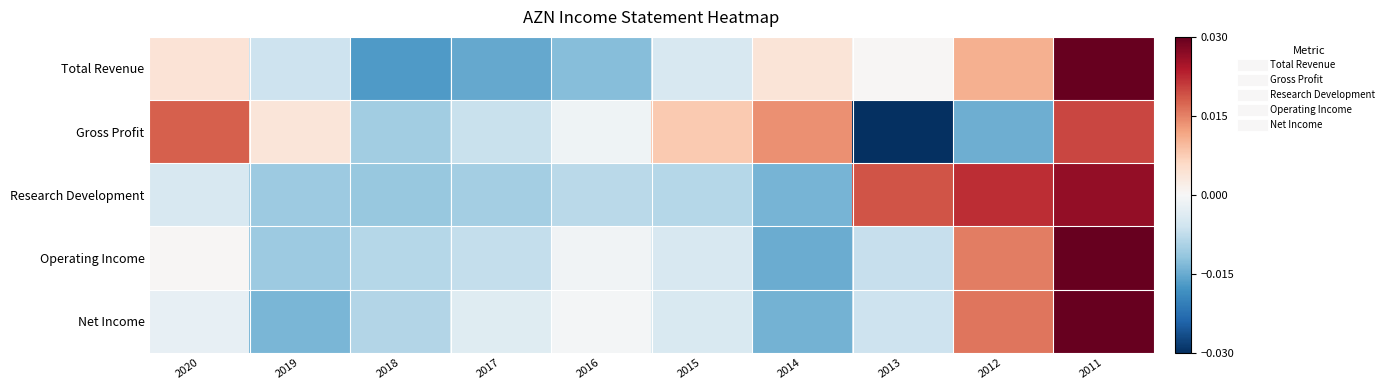

How many categories are shown in the chart?

10